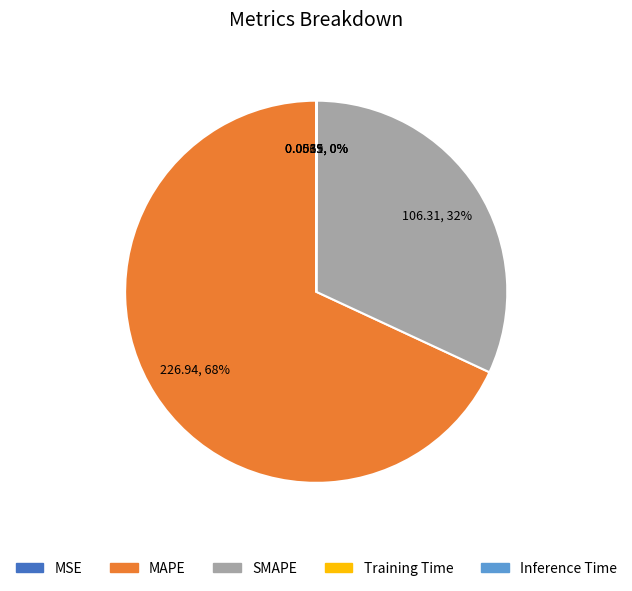

What percentage is the SMAPE slice, to the nearest percent?

32%